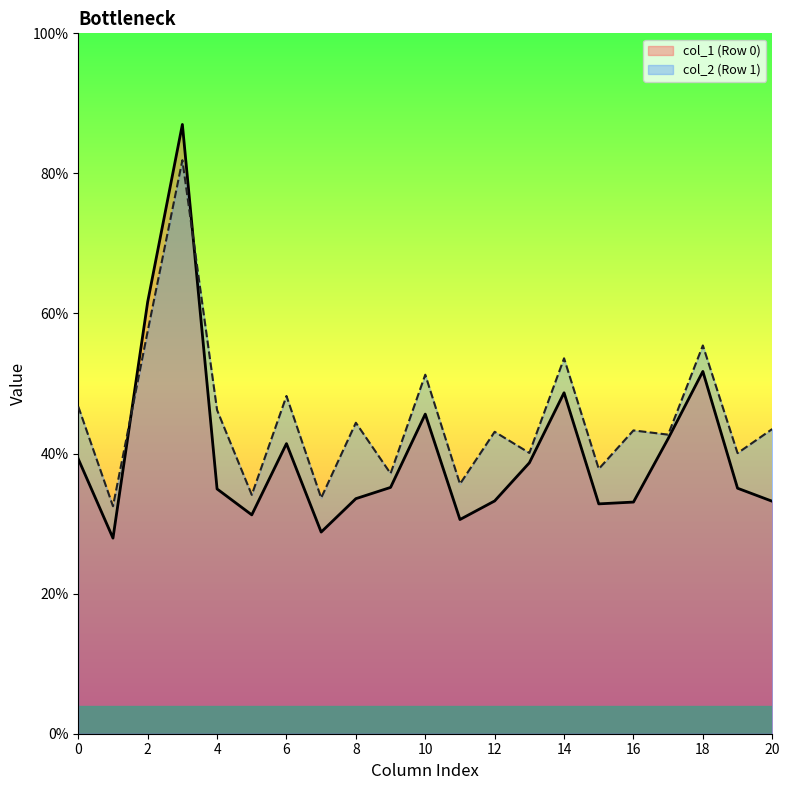

Which series has the largest total across all categories?

col_2 (Row 1)